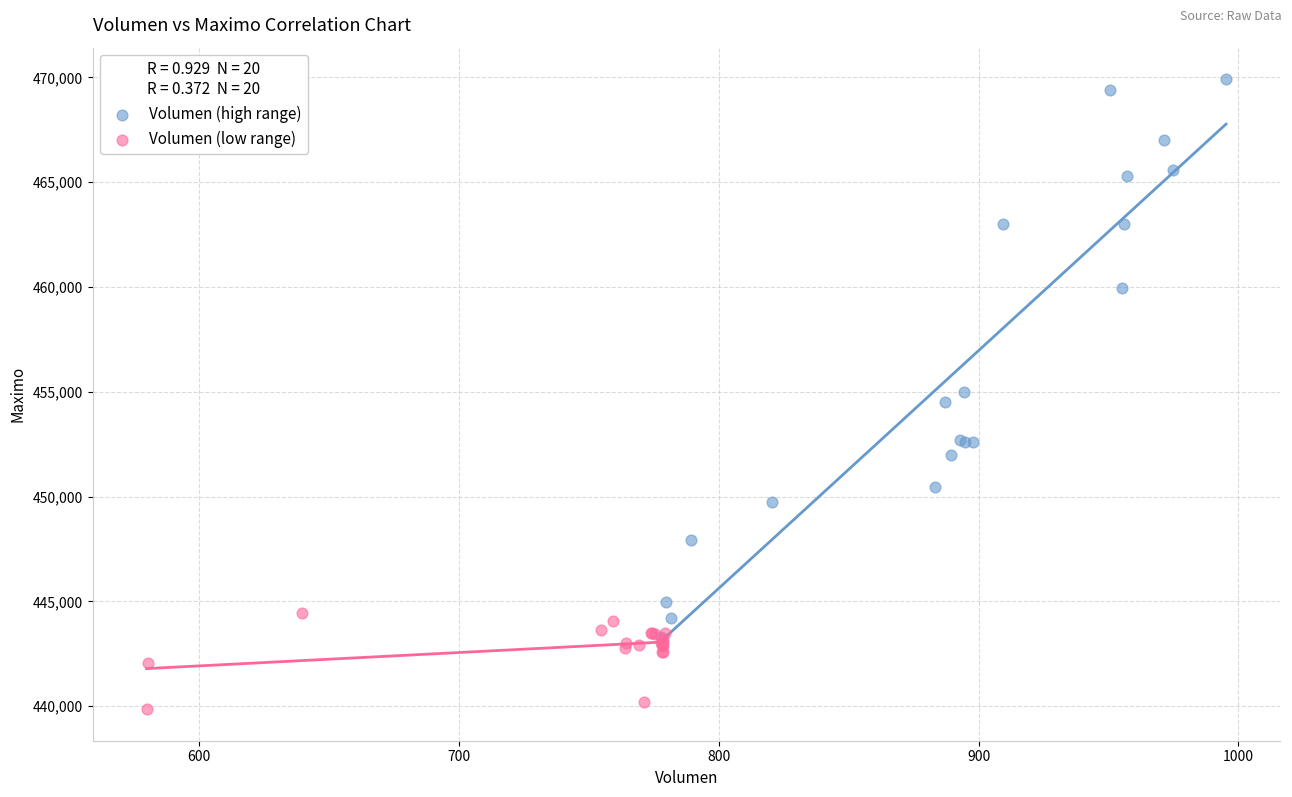

Which series contains the lowest Y value?

Volumen (low range)